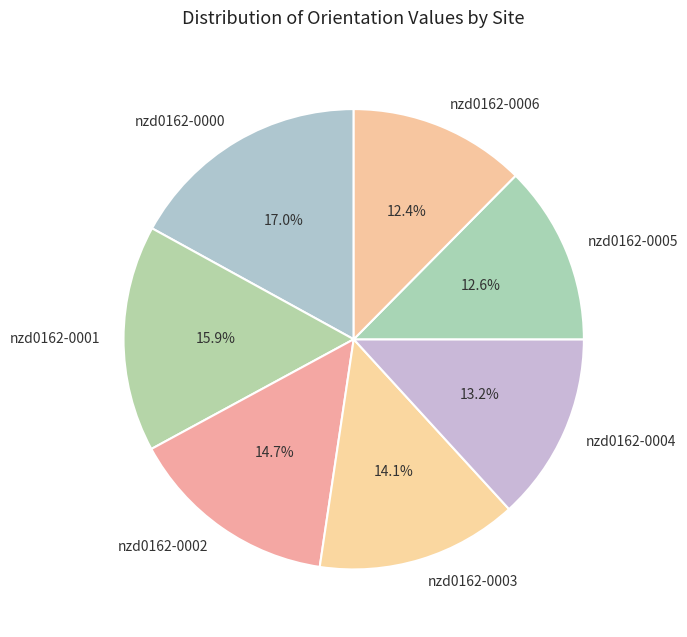

What percentage is NOT represented by nzd0162-0000?

83.0%